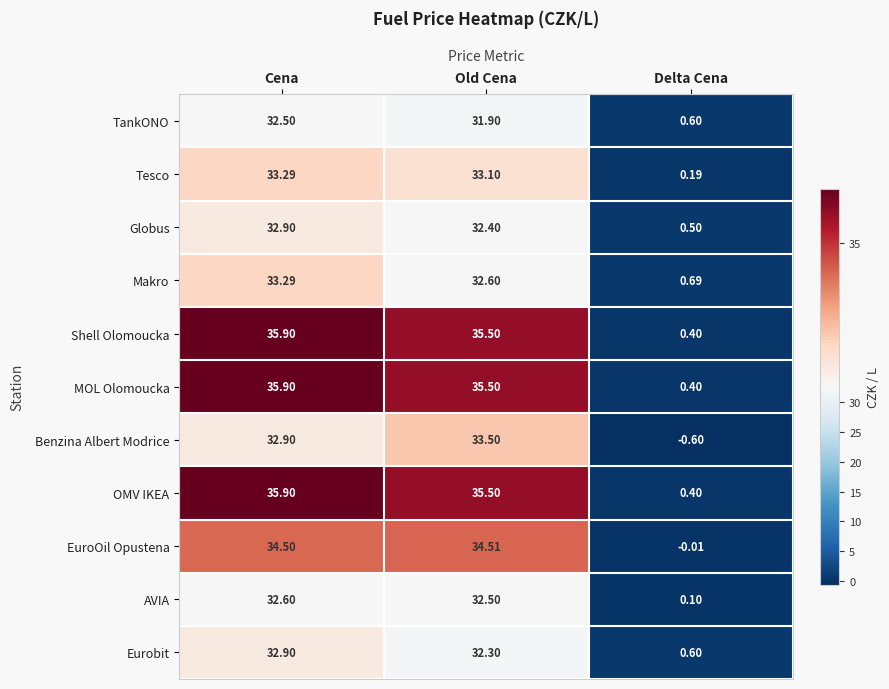

At which category is the sum across all series the highest?

Cena